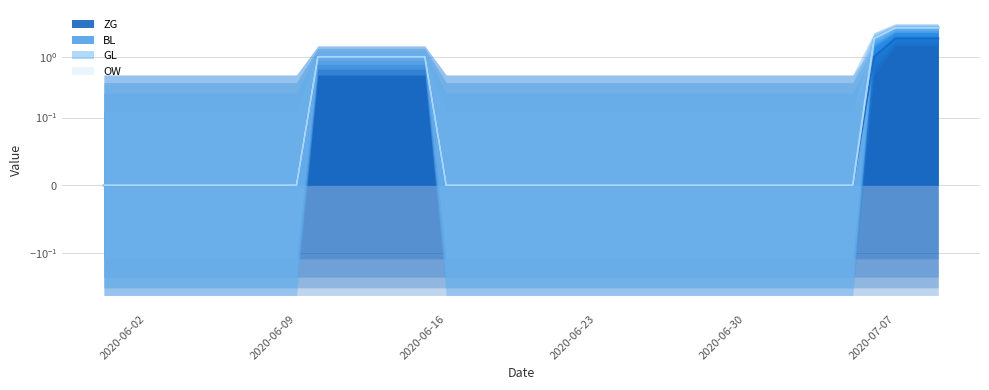

What is the label of the 14th point from the left?

2020-06-13